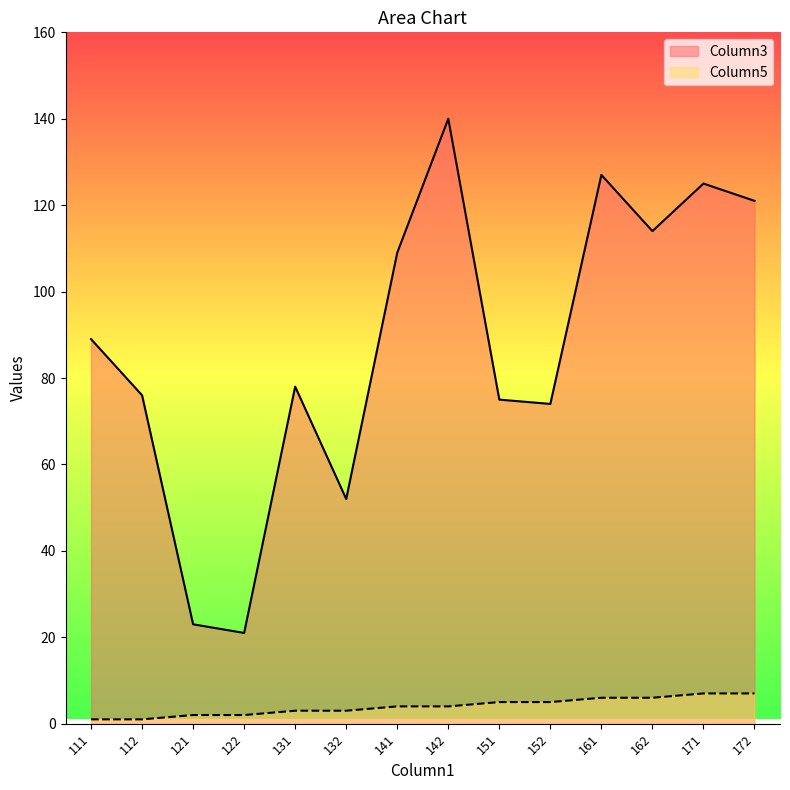

True or false: Column5 and Column3 intersect in this chart.

False